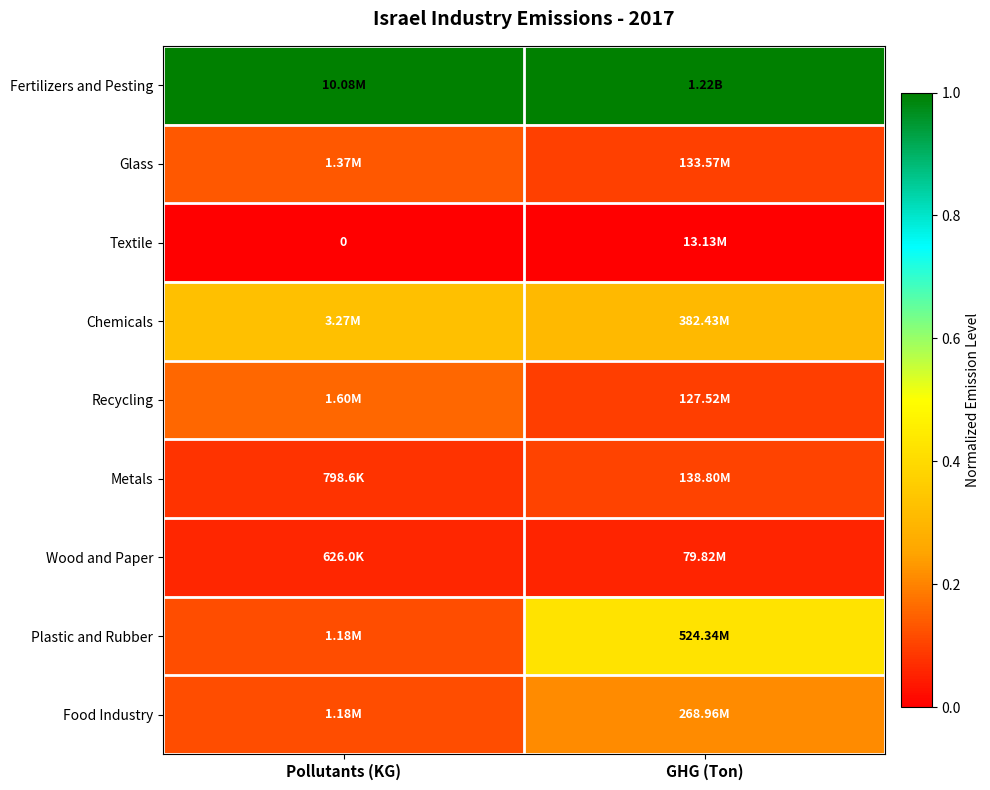

Which series has the largest total across all categories?

Fertilizers and Pesting